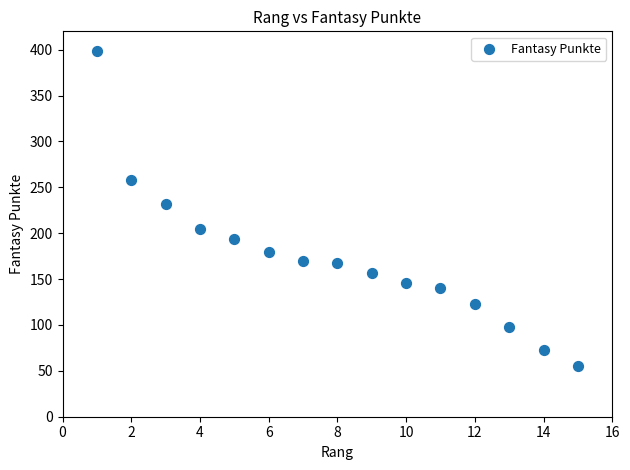

What is the range of Y values (max minus min)?

344